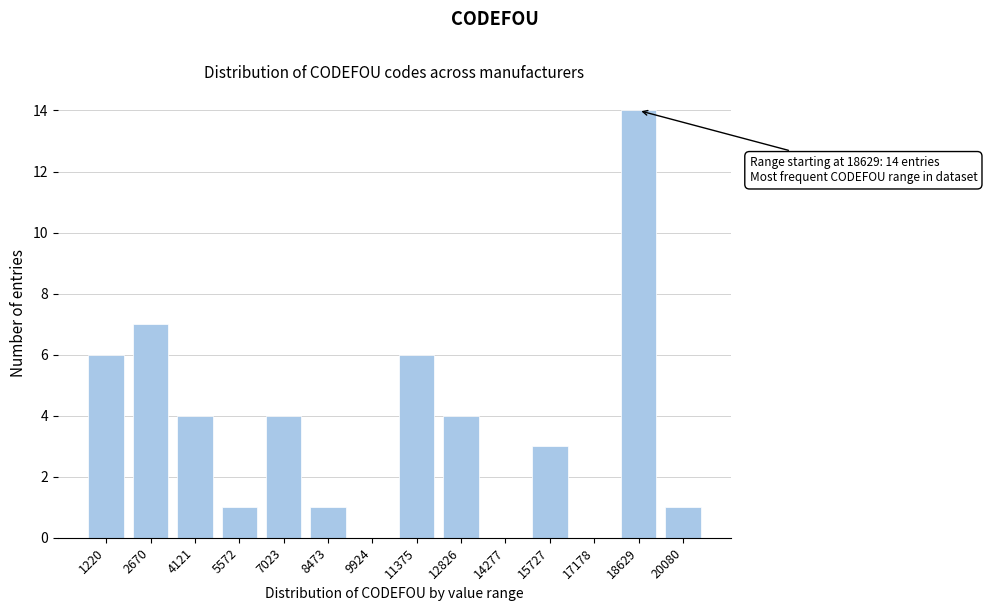

Reading left to right, what are all the values shown in this chart?

1220=6	2670=7	4121=4	5572=1	7023=4	8473=1	9924=0	11375=6	12826=4	14277=0	15727=3	17178=0	18629=14	20080=1